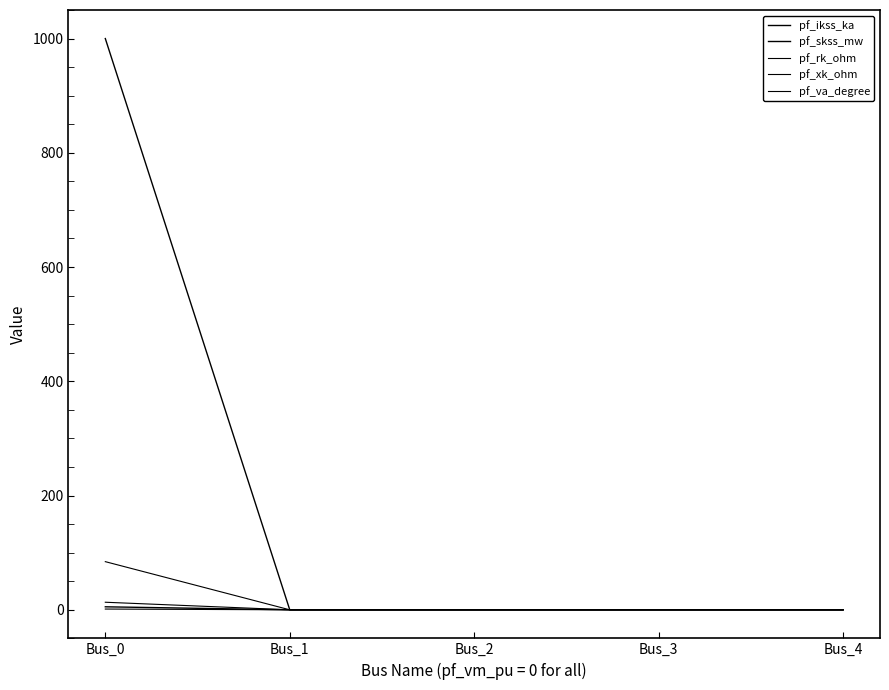

Which category has the lowest value in the pf_va_degree series?

Bus_1